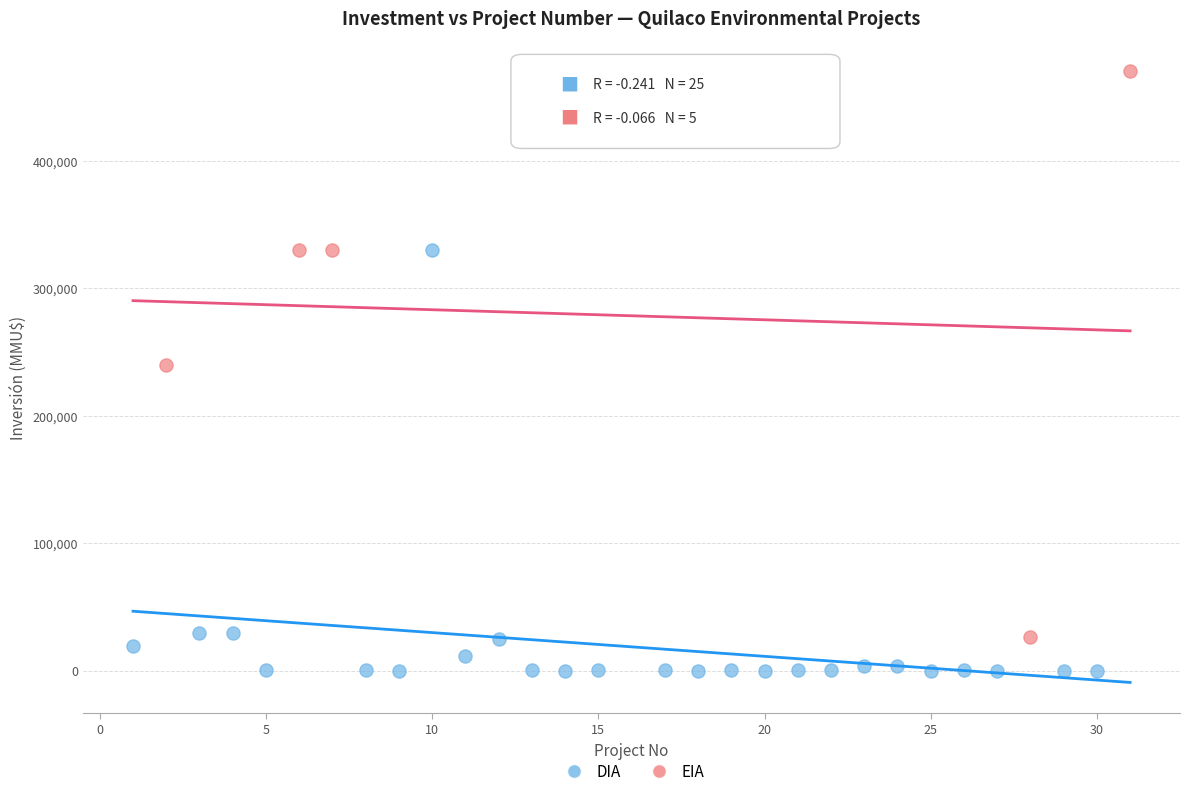

Which series has the largest Y range (max minus min)?

EIA